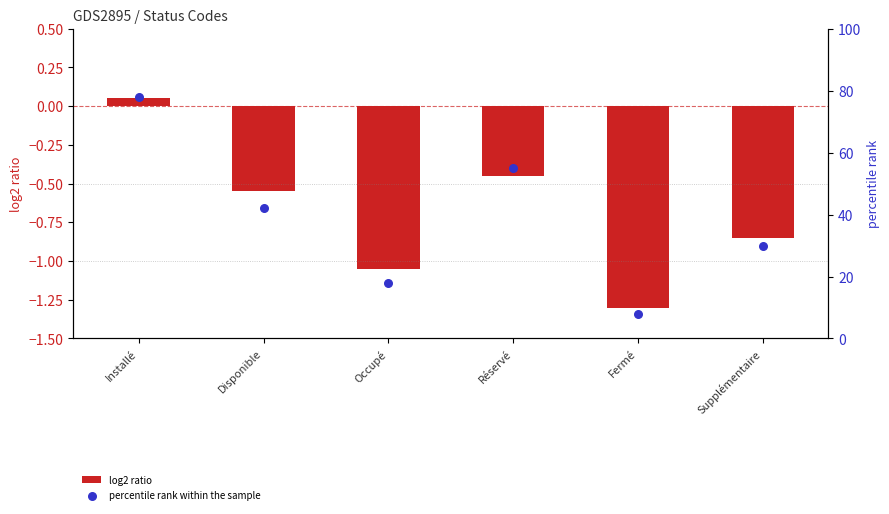

Which series has the widest spread of Y values?

percentile rank within the sample